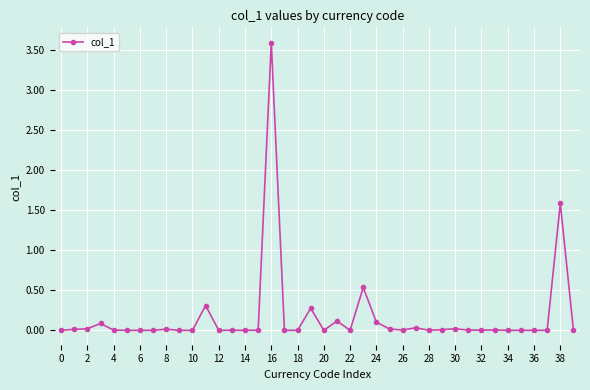

True or false: the data has more than 2 interior local peaks.

True